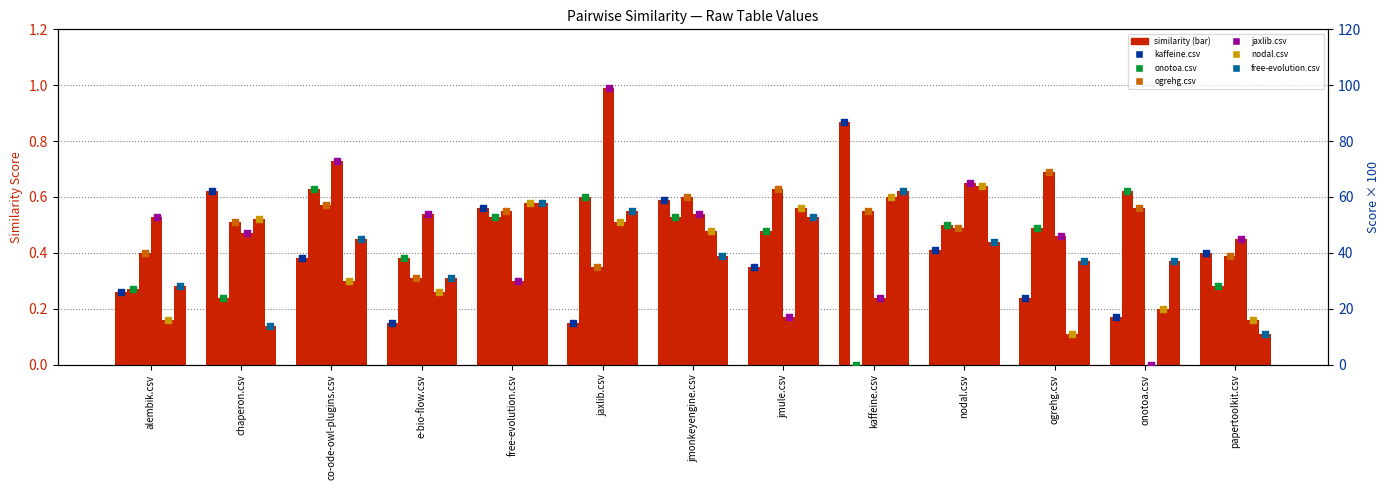

At which category is the sum across all series the highest?

nodal.csv